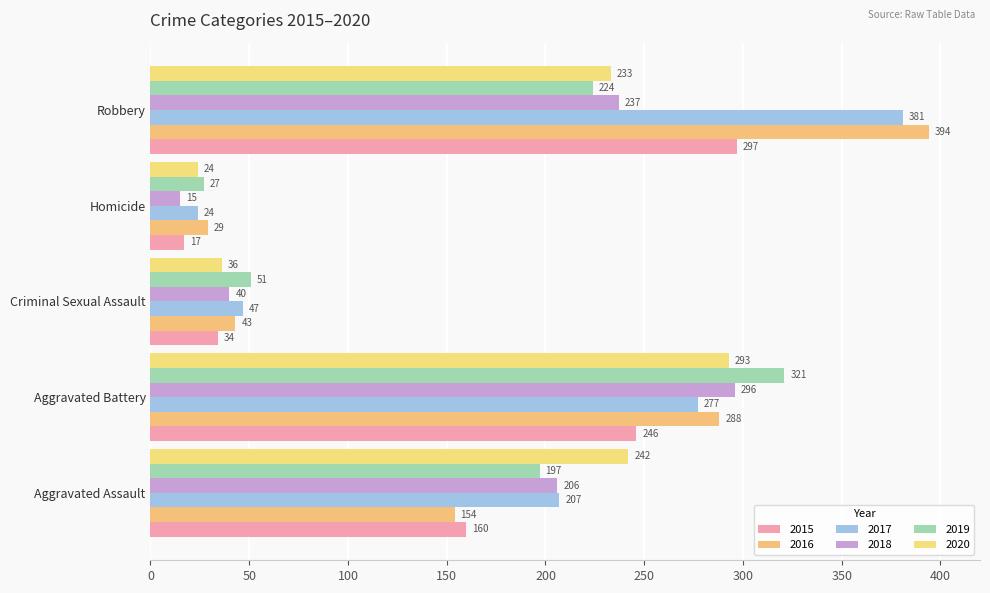

Reading left to right, transcribe all the data shown in this chart.

2015: 160	246	34	17	297
2016: 154	288	43	29	394
2017: 207	277	47	24	381
2018: 206	296	40	15	237
2019: 197	321	51	27	224
2020: 242	293	36	24	233